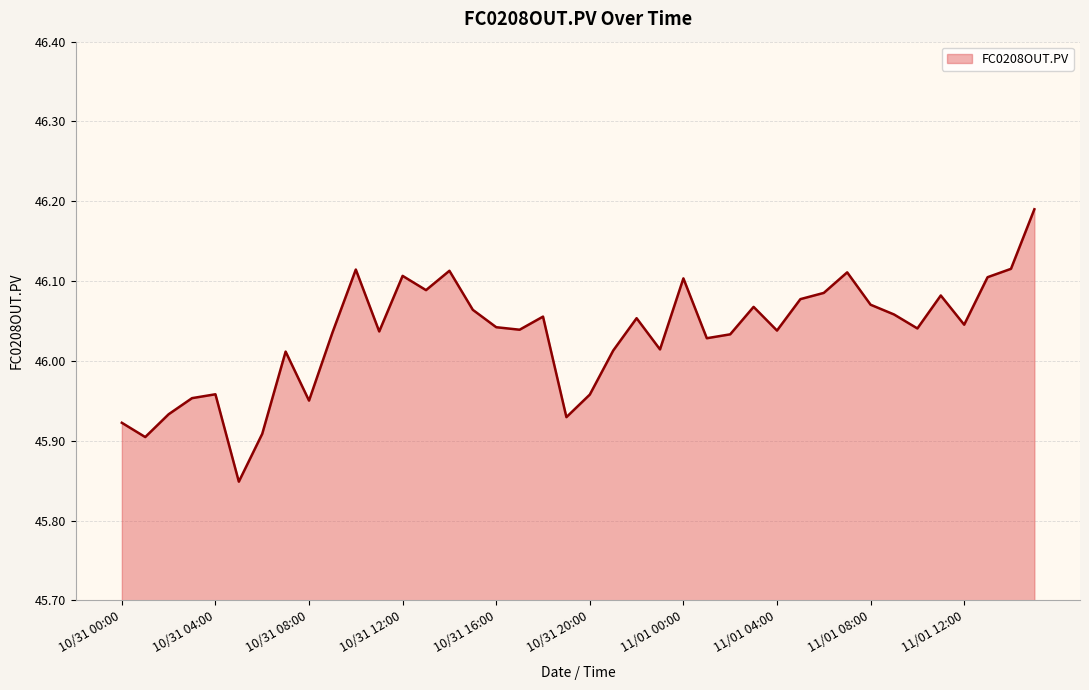

What is the difference between the maximum and minimum values?

0.3